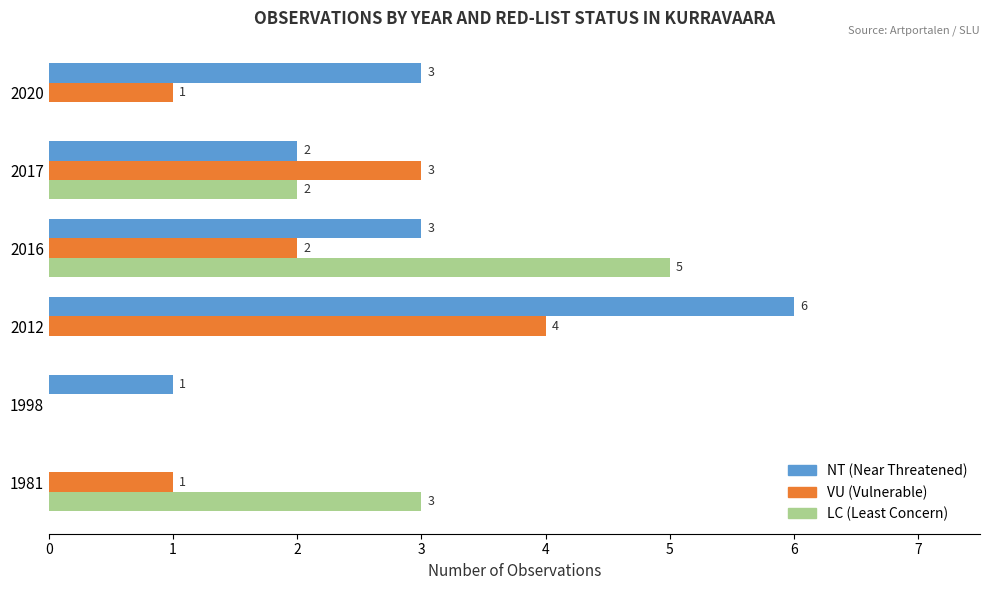

What is the total value across all series at 2012?

10